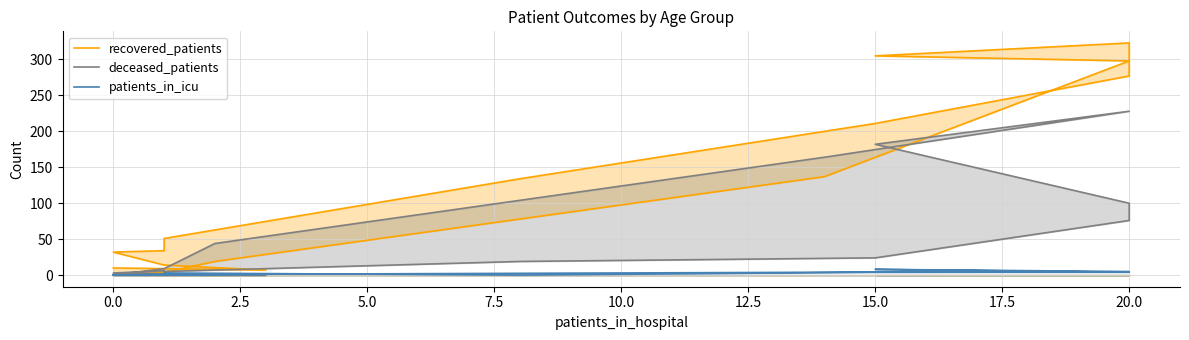

How many series are shown in this chart?

3